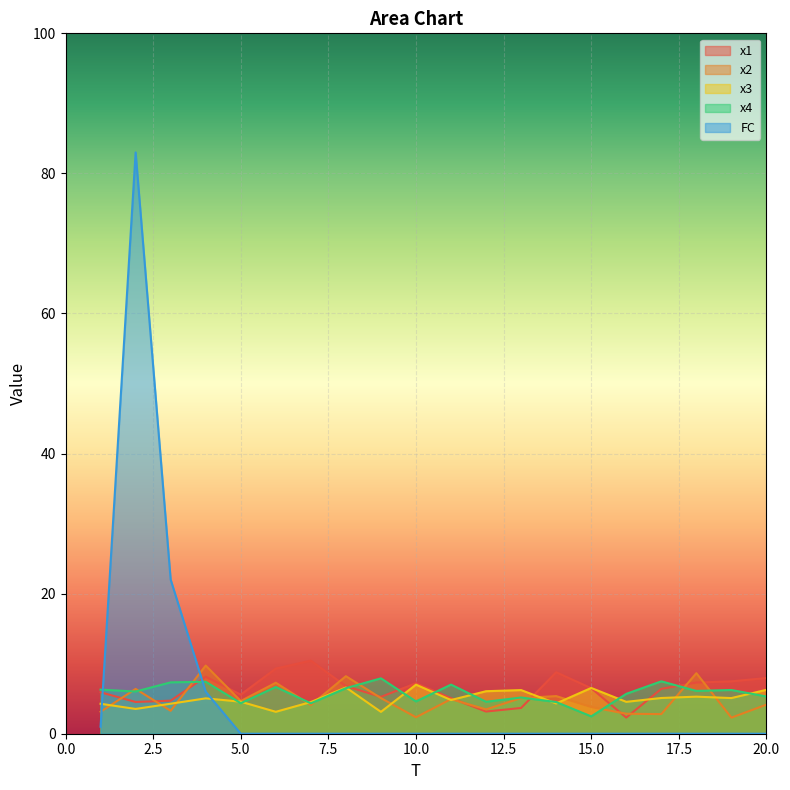

Does the chart display data point markers on the line(s)?

No